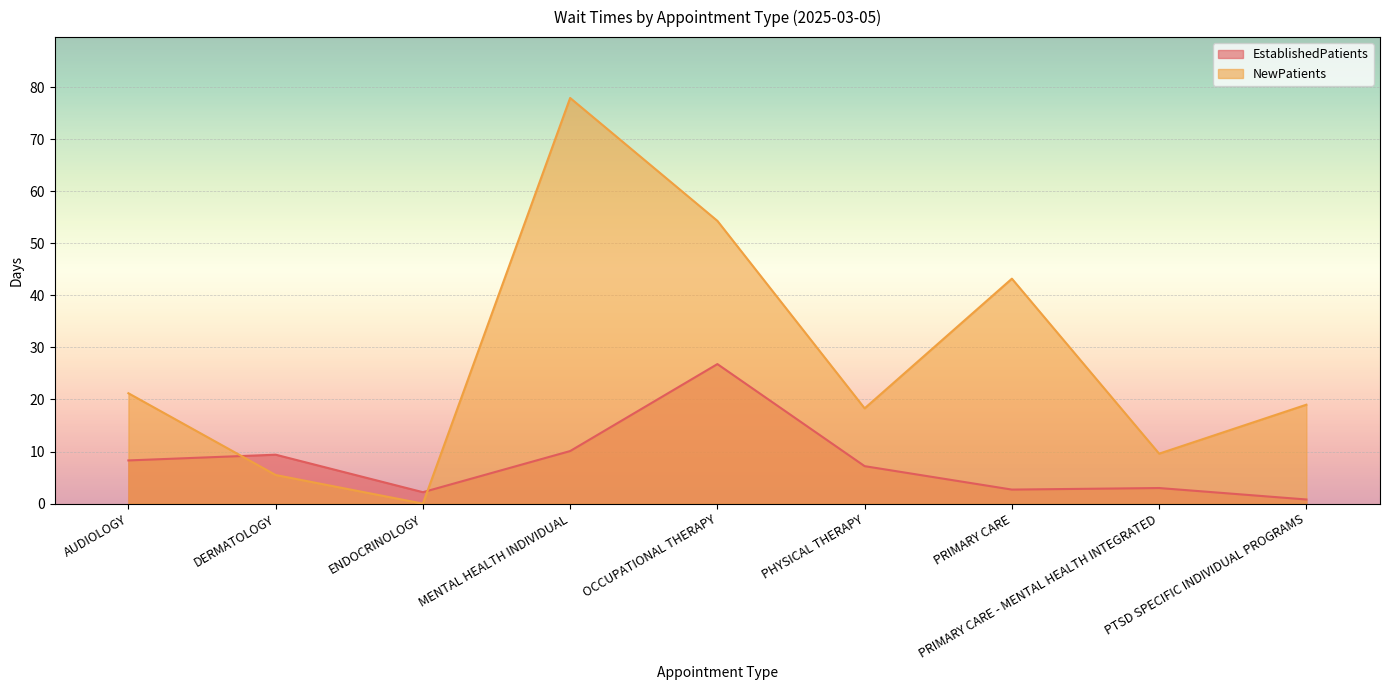

What position from the right is PTSD SPECIFIC INDIVIDUAL PROGRAMS?

1